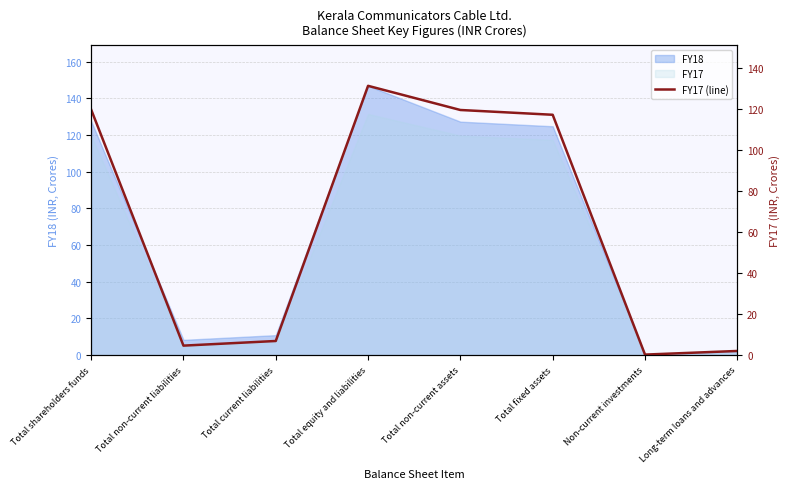

Rank the categories by value from lowest to highest.

Non-current investments, Long-term loans and advances, Total non-current liabilities, Total current liabilities, Total fixed assets, Total non-current assets, Total shareholders funds, Total equity and liabilities